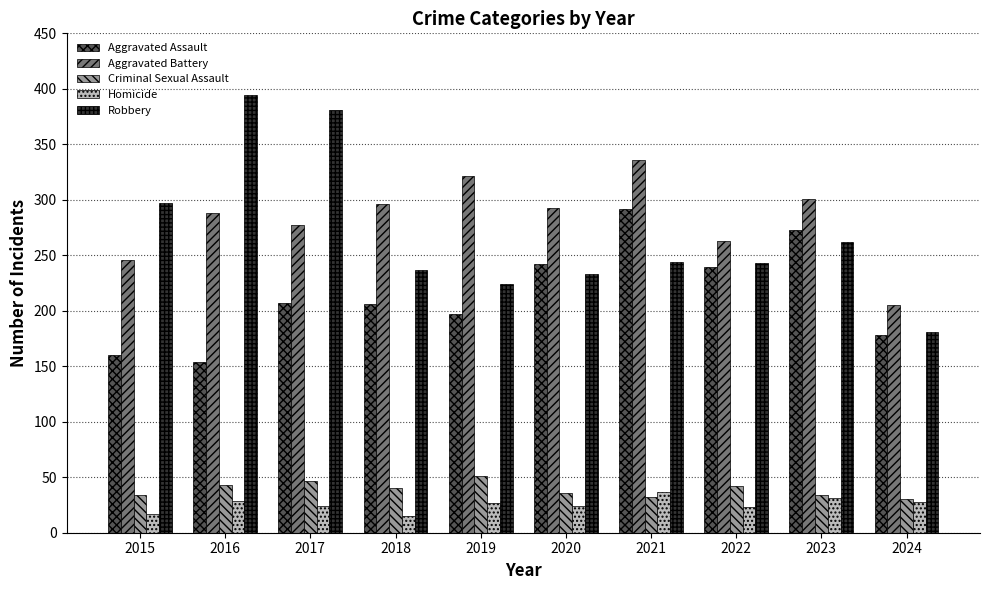

At which label does Robbery first exceed 244?

2015